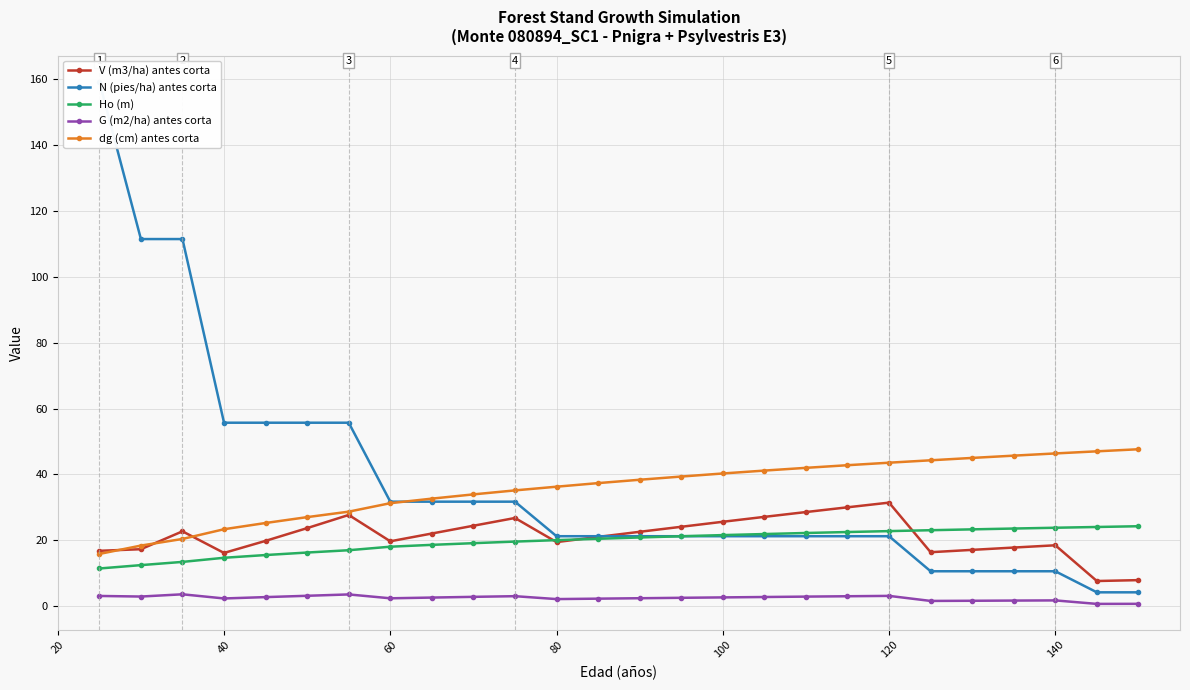

Is it true that Ho (m) equals 21.6 at 100?

True